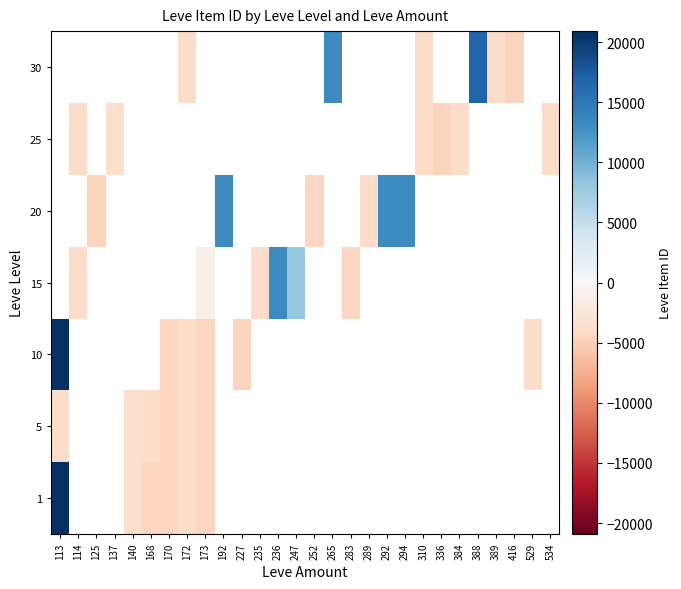

At which label does 1 reach its peak?

113